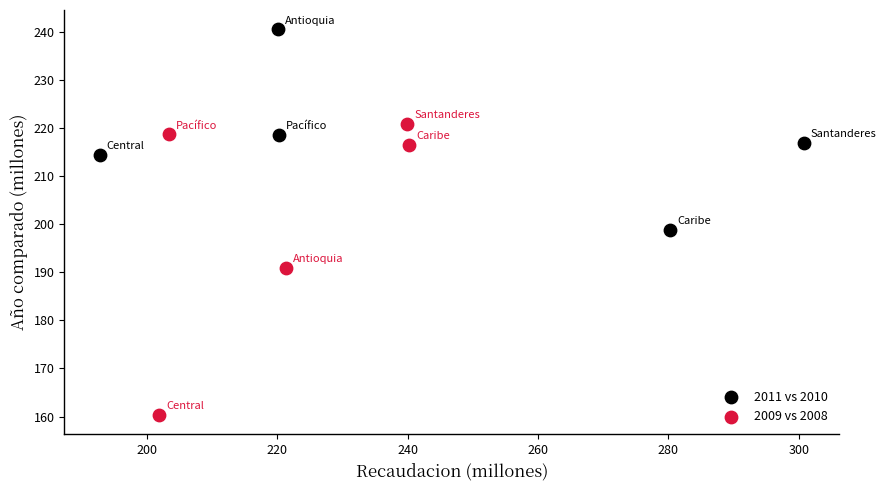

Which series contains the lowest Y value?

2009 vs 2008